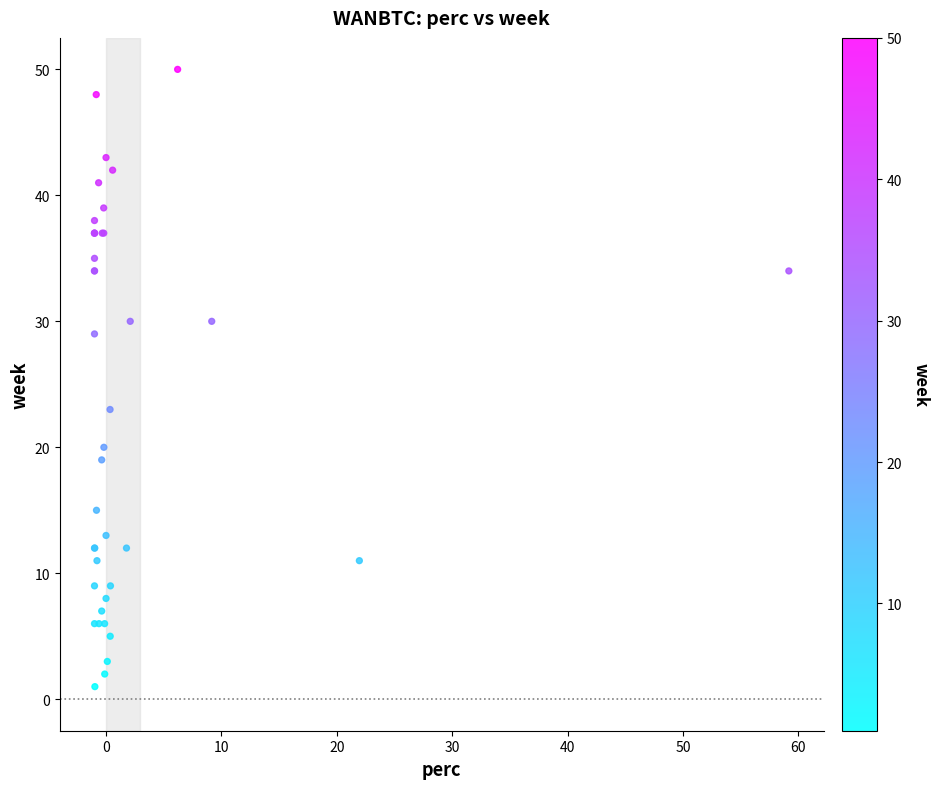

What Y value in the scatter plot is closest to 25?

23